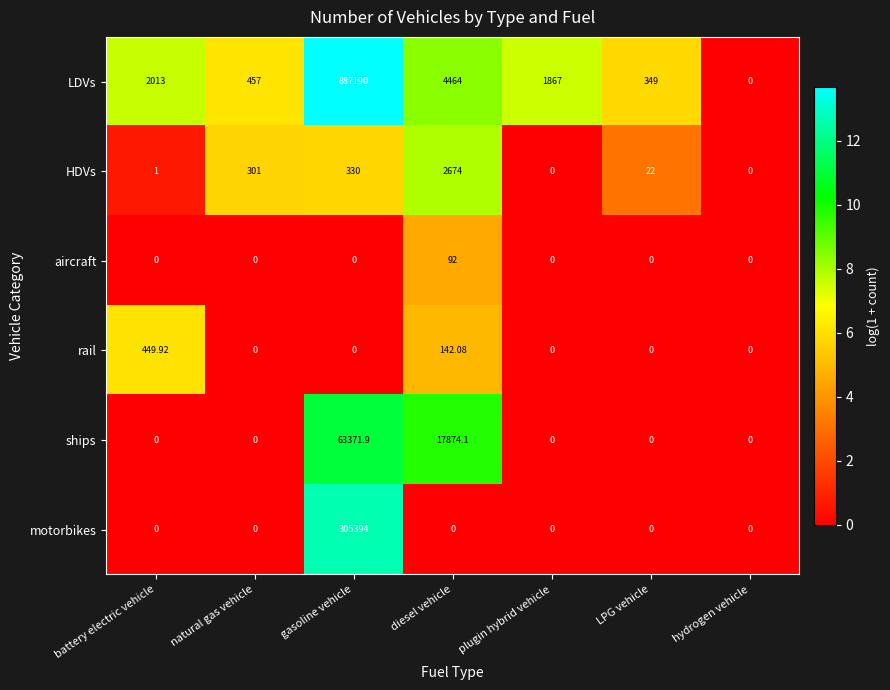

Rank the series by their maximum value, from lowest to highest.

aircraft, rail, HDVs, ships, motorbikes, LDVs